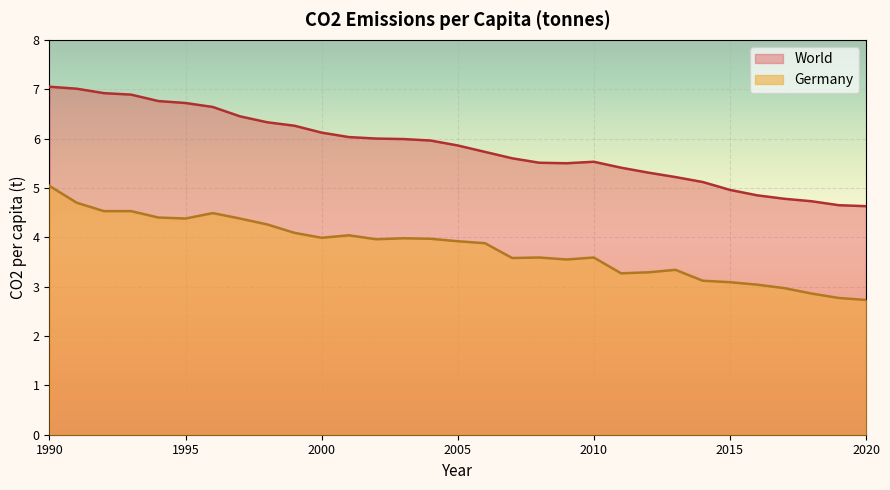

Reading left to right, transcribe all the data shown in this chart.

World: 1990=7.0	1991=7.0	1992=6.9	1993=6.9	1994=6.8	1995=6.7	1996=6.6	1997=6.5	1998=6.3	1999=6.3	2000=6.1	2001=6.0	2002=6.0	2003=6.0	2004=6.0	2005=5.9	2006=5.7	2007=5.6	2008=5.5	2009=5.5	2010=5.5	2011=5.4	2012=5.3	2013=5.2	2014=5.1	2015=5.0	2016=4.8	2017=4.8	2018=4.7	2019=4.7	2020=4.6
Germany: 1990=5.0	1991=4.7	1992=4.5	1993=4.5	1994=4.4	1995=4.4	1996=4.5	1997=4.4	1998=4.3	1999=4.1	2000=4.0	2001=4.0	2002=4.0	2003=4.0	2004=4.0	2005=3.9	2006=3.9	2007=3.6	2008=3.6	2009=3.5	2010=3.6	2011=3.3	2012=3.3	2013=3.3	2014=3.1	2015=3.1	2016=3.0	2017=3.0	2018=2.9	2019=2.8	2020=2.7